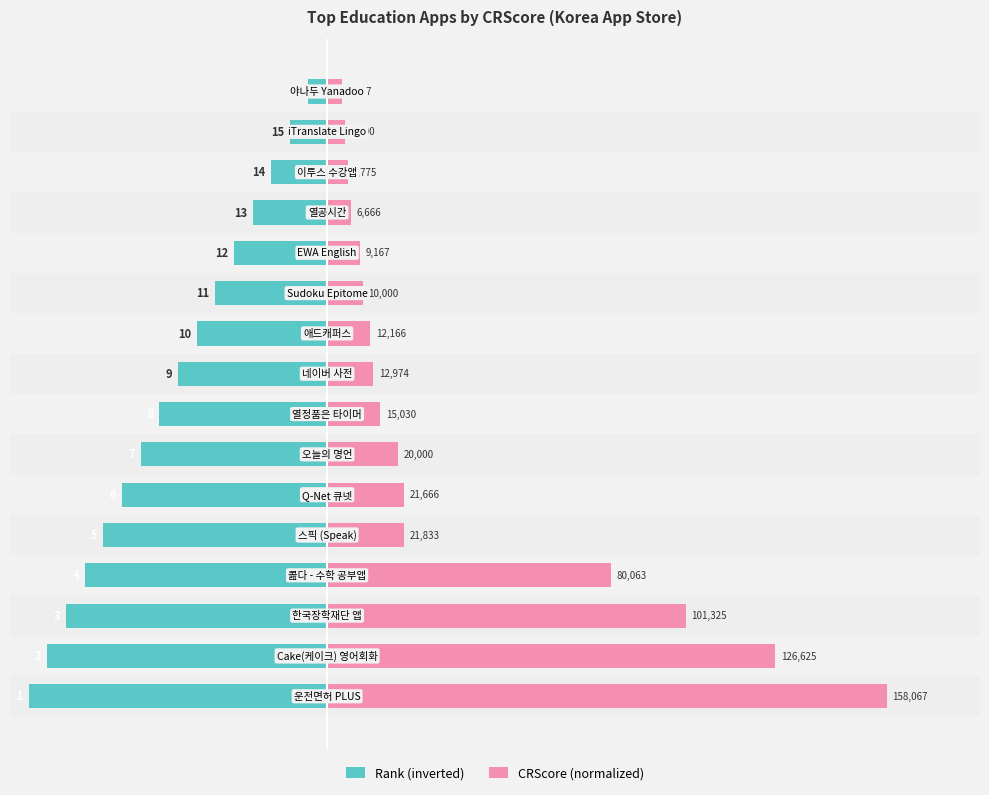

What is the value of the Rank (inverted) bar at the 11th from the left?

-6.0